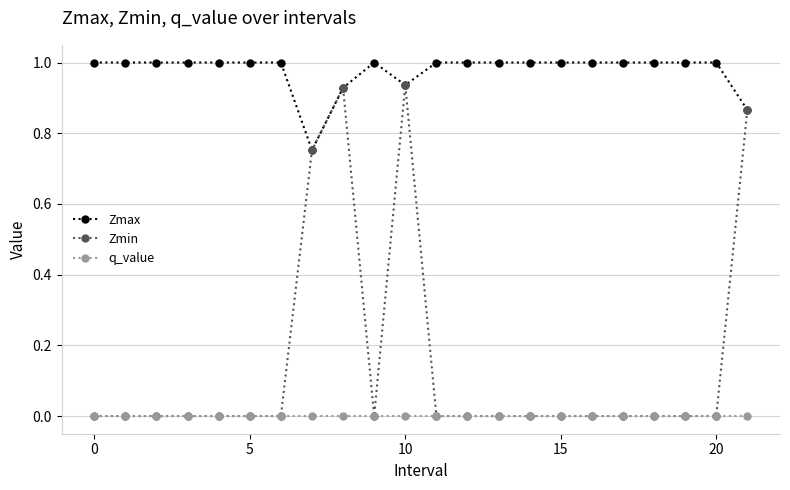

Rank the series by their average value, from highest to lowest.

Zmax, Zmin, q_value